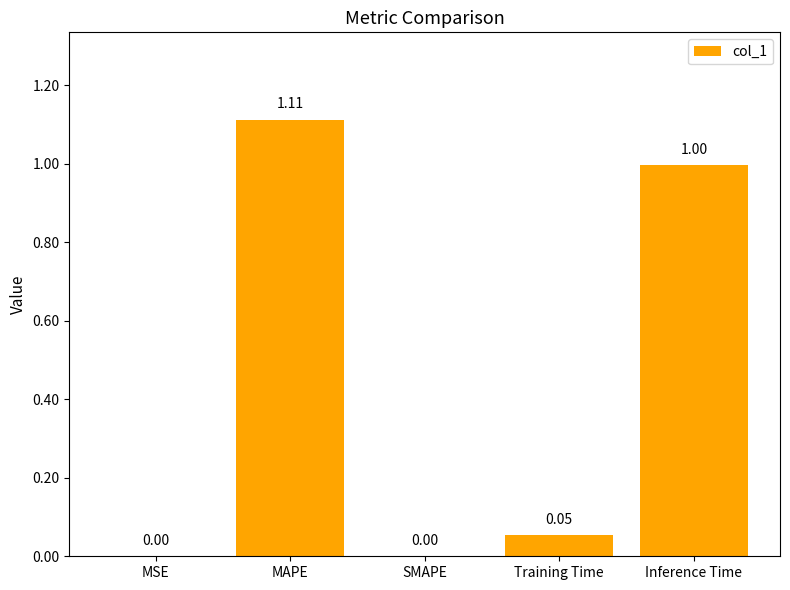

Between MAPE and Training Time, which is larger?

MAPE